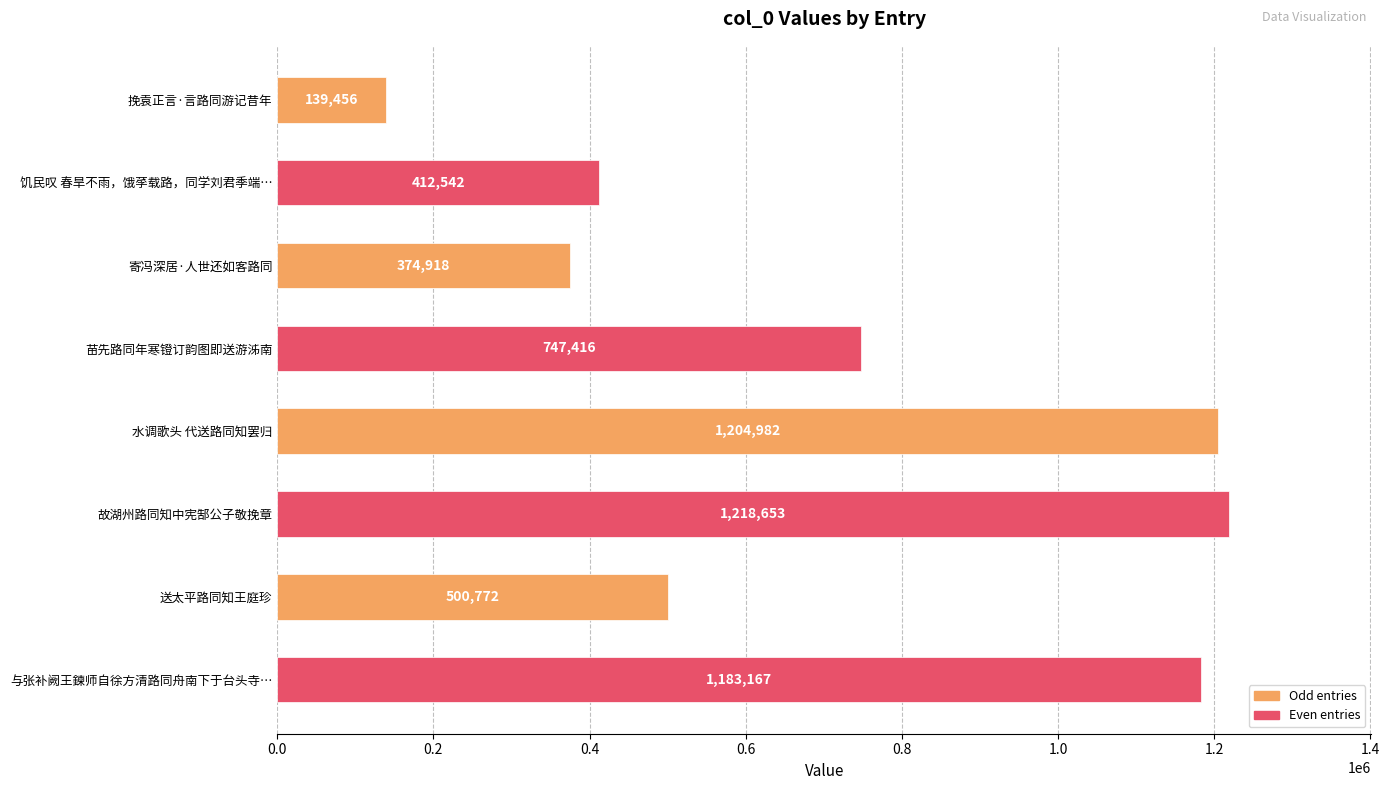

Where is the data nearest to the value 679054?

苗先路同年寒镫订韵图即送游泲南